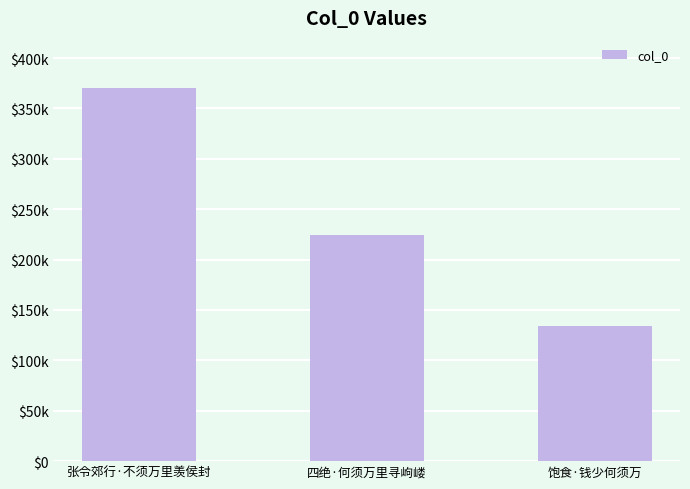

Does the chart contain any negative values?

No